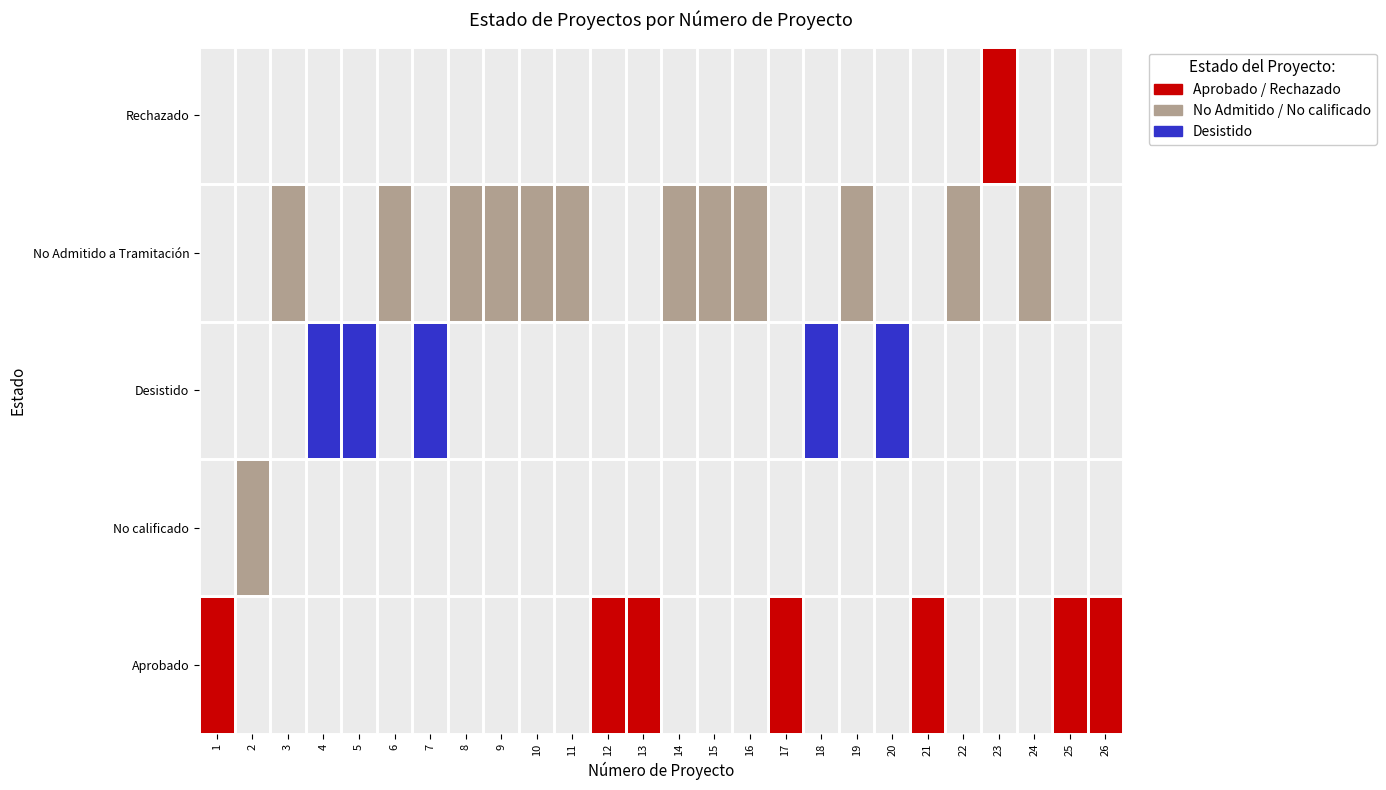

At which label is No Admitido a Tramitación closest to 3250?

3